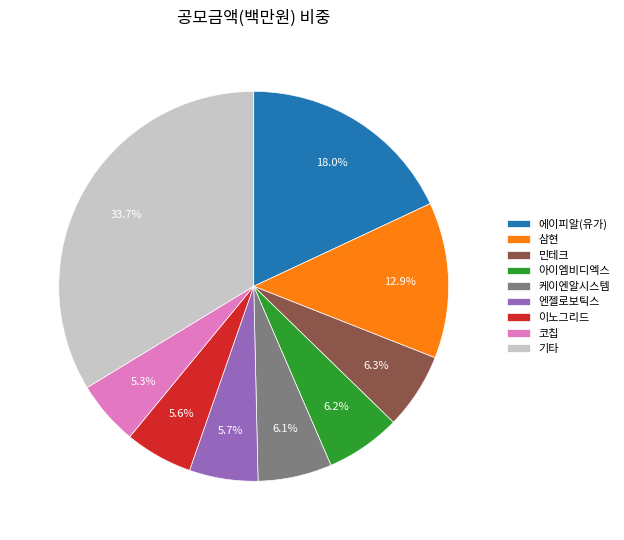

To the nearest percent, what is the difference between the largest and smallest slice percentages?

28%